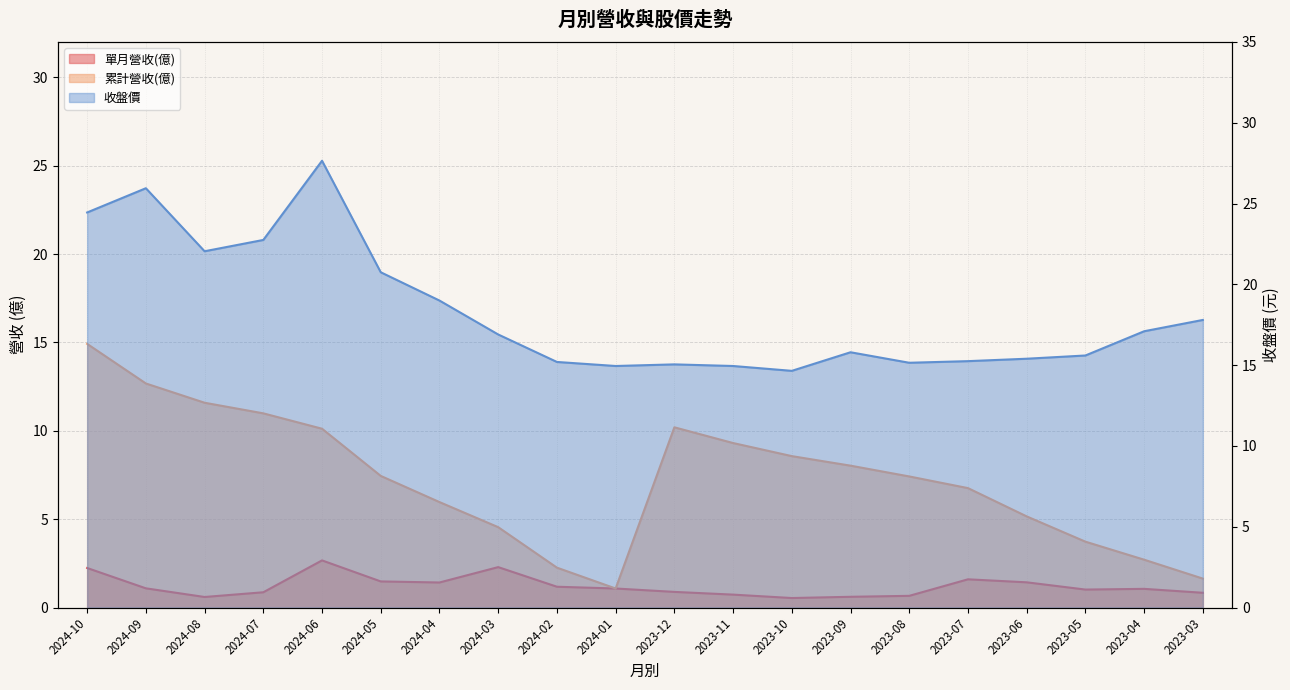

Which series changed the most between 2024-02 and 2023-09?

累計營收(億)